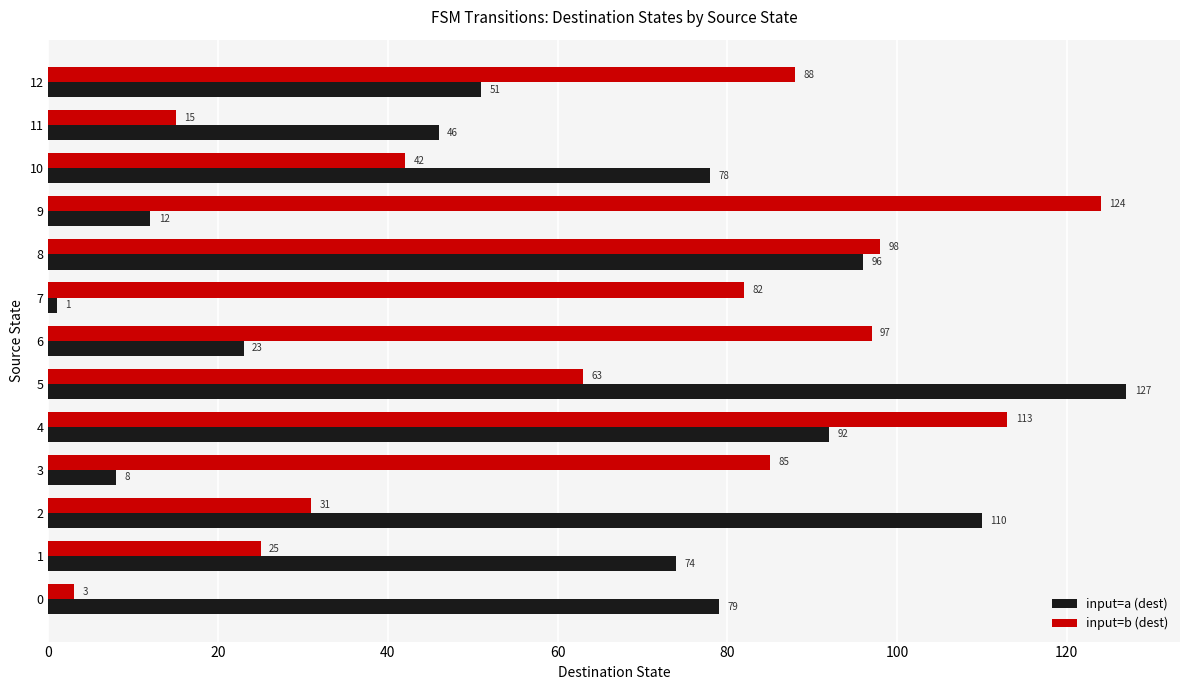

At how many categories does at least one series exceed 72?

12